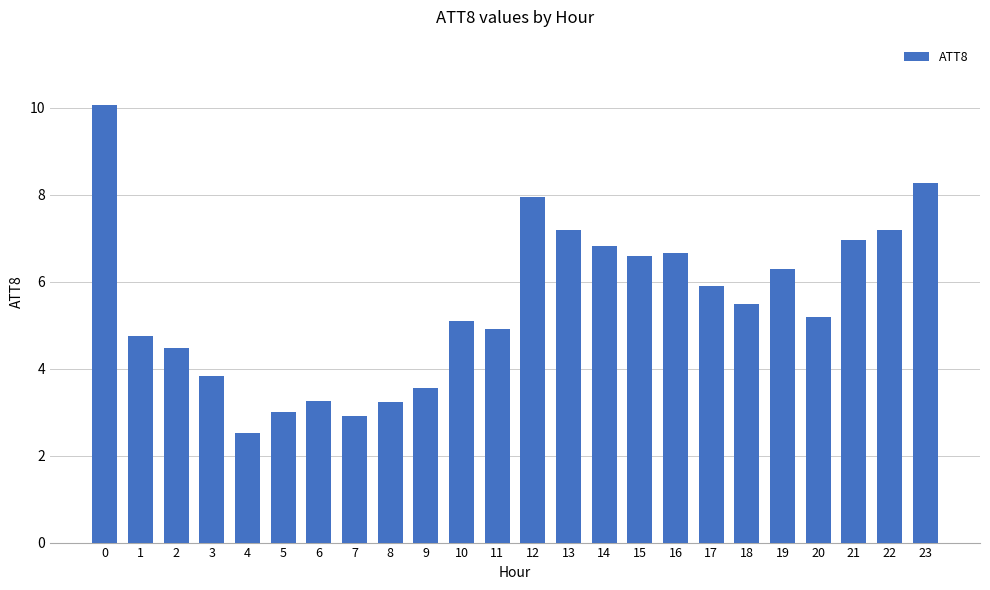

Is it true that the value at 20 is 5.2?

True